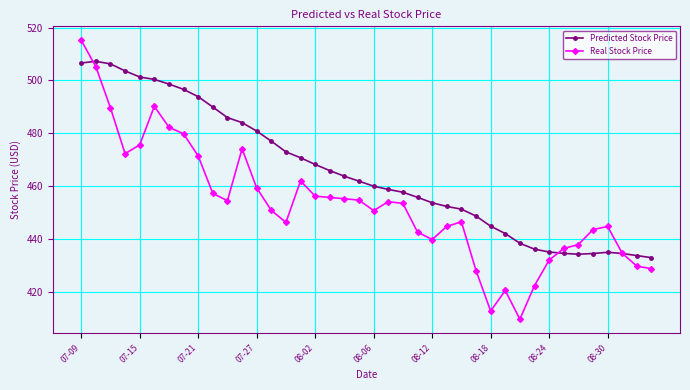

How many values in the Predicted Stock Price series are below 461?

20